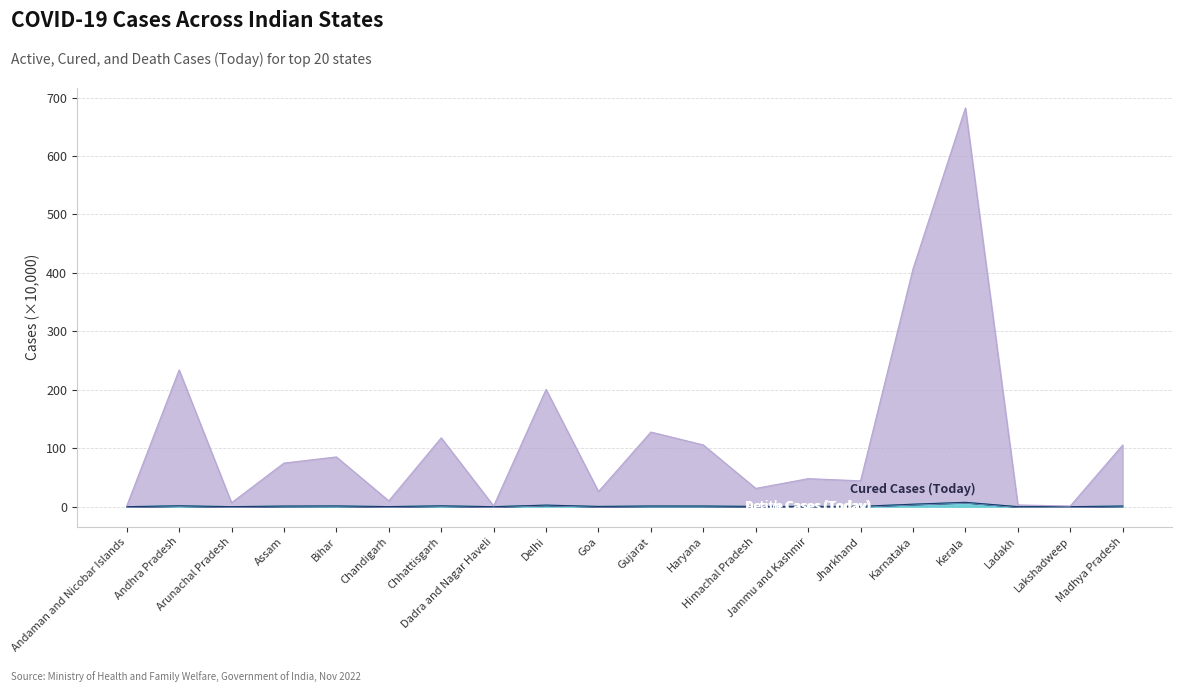

Which series has the largest total across all categories?

Cured Cases (Today)